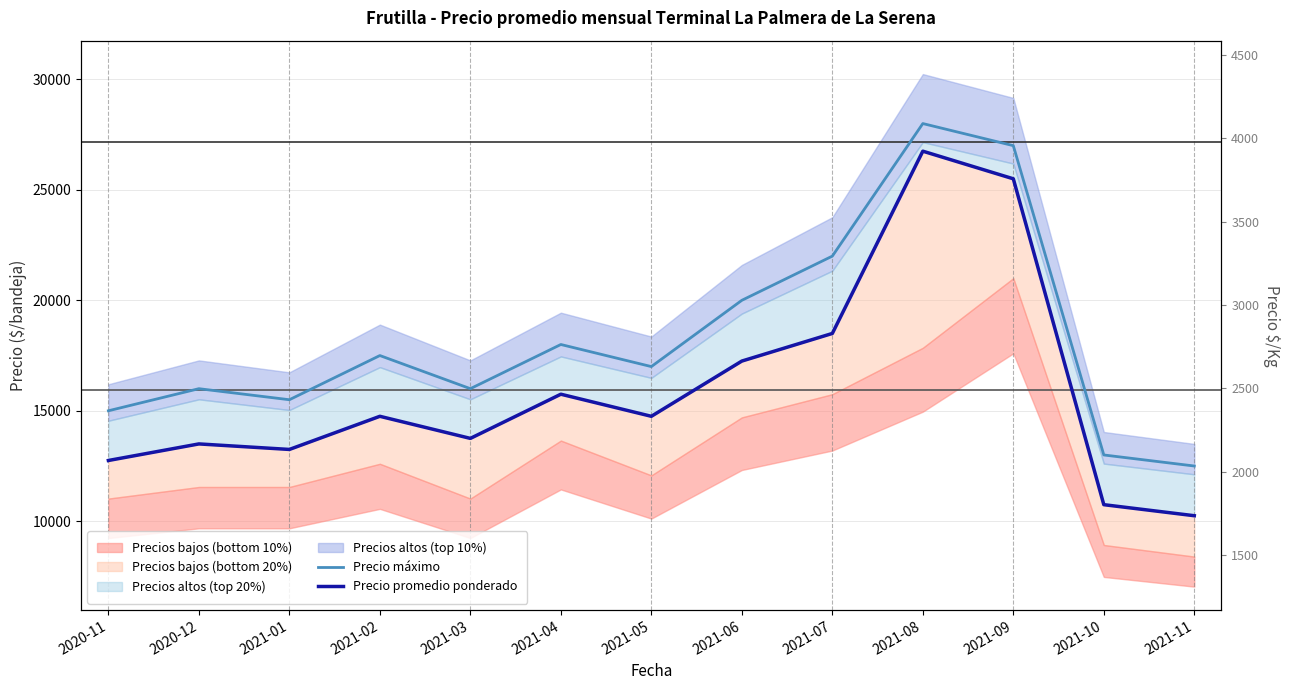

Between 2021-10 and 2021-09, which is larger?

2021-09